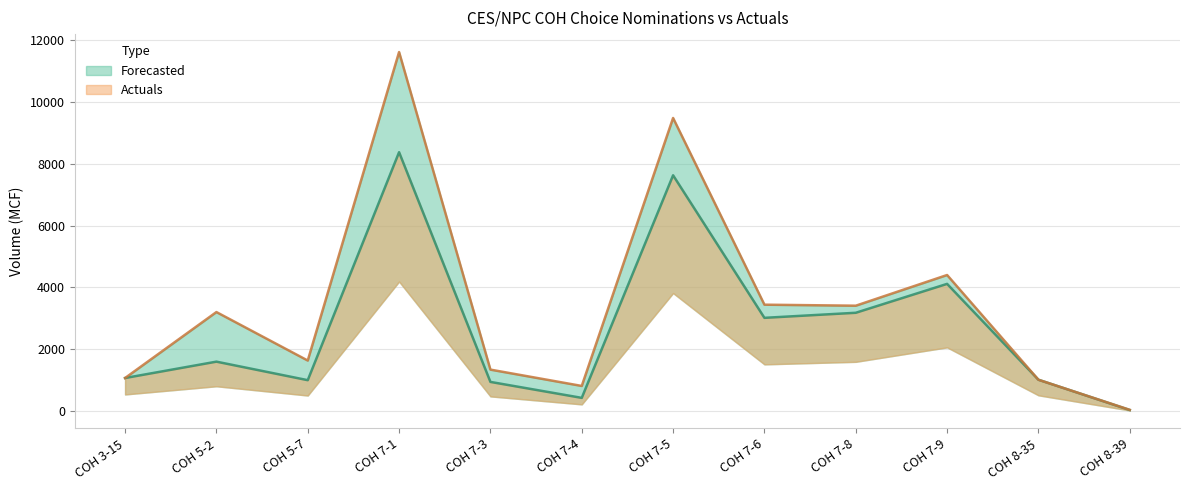

Reading left to right, transcribe all the data shown in this chart.

Forecasted: COH 3-15=1065	COH 5-2=1595	COH 5-7=995	COH 7-1=8379	COH 7-3=939	COH 7-4=422	COH 7-5=7631	COH 7-6=3014	COH 7-8=3178	COH 7-9=4114	COH 8-35=1009	COH 8-39=29
Actuals: COH 3-15=1065	COH 5-2=3201	COH 5-7=1631	COH 7-1=11623	COH 7-3=1337	COH 7-4=808	COH 7-5=9487	COH 7-6=3440	COH 7-8=3407	COH 7-9=4401	COH 8-35=1009	COH 8-39=34